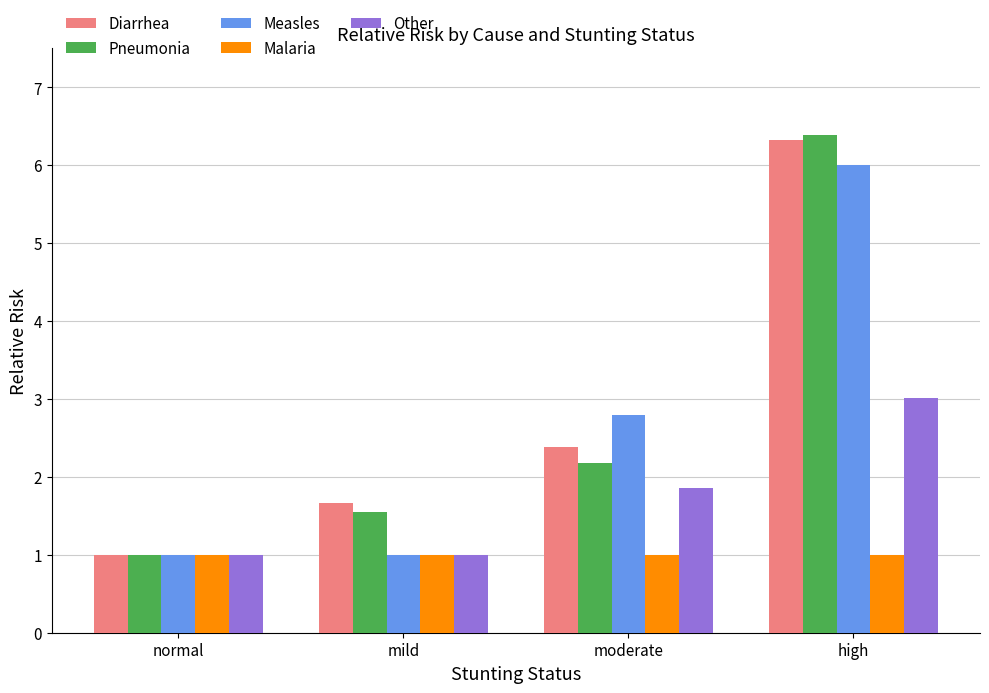

What is the difference between the Pneumonia values at normal and moderate?

1.2